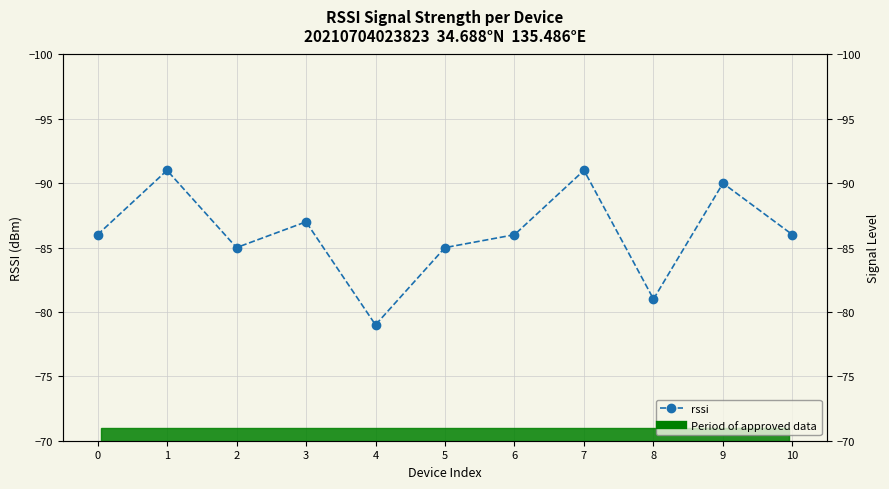

Which label corresponds to the smallest value in the chart?

1